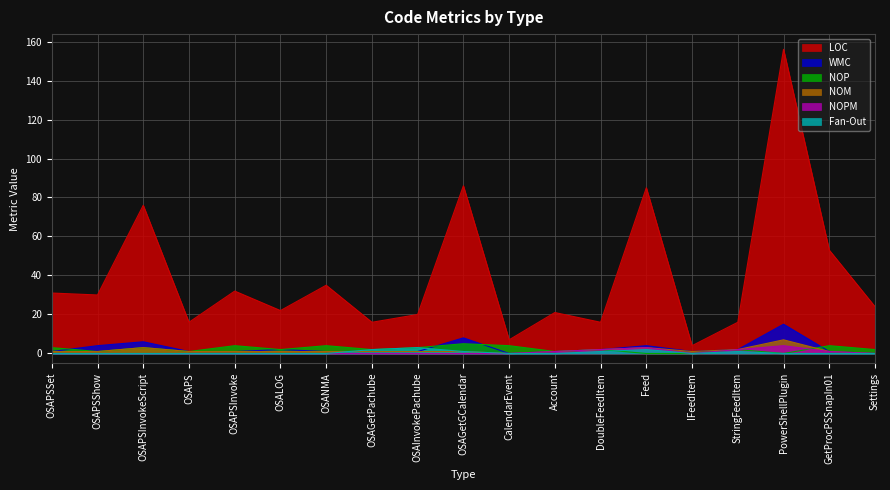

Reading left to right, extract all data points from this chart.

LOC: 31	30	76	16	32	22	35	16	20	86	7	21	16	85	4	16	156	53	24
WMC: 1	4	6	1	1	2	1	1	1	8	0	1	2	4	1	2	15	1	0
NOP: 3	1	3	1	4	2	4	2	3	5	4	1	2	0	0	2	0	4	2
NOM: 1	1	3	1	1	1	1	1	1	1	0	1	2	3	1	2	7	1	0
NOPM: 0	0	0	0	0	0	0	0	0	0	0	1	2	3	0	2	4	1	0
Fan-Out: 0	0	0	0	0	0	0	2	3	1	0	0	1	2	0	1	0	0	0